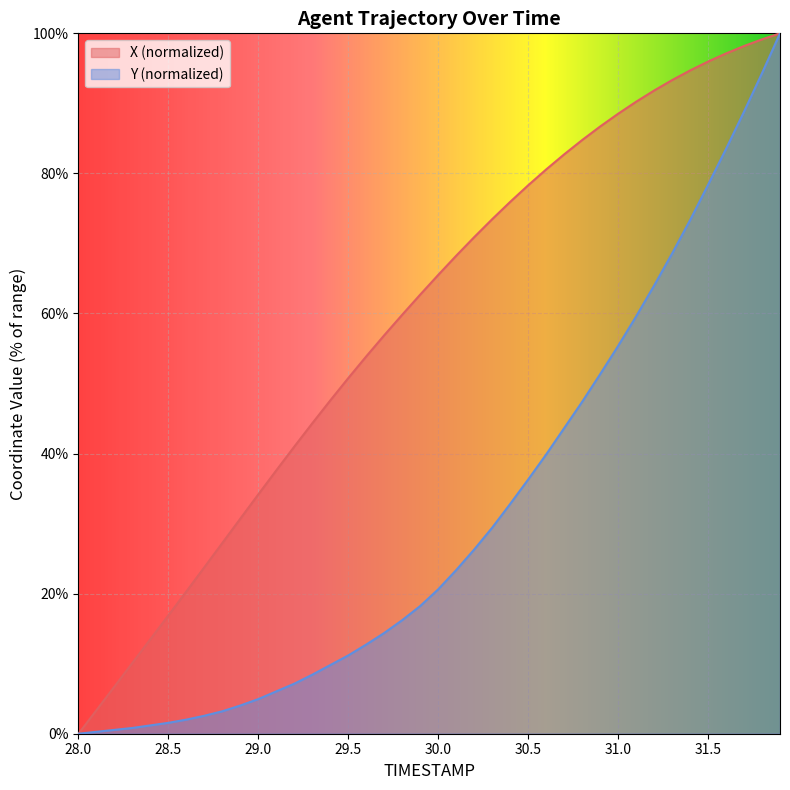

Reading right to left, extract all data points from this chart.

X: 100.0	99.1	98.2	97.1	96.0	94.7	93.3	91.8	90.2	88.5	86.7	84.8	82.7	80.6	78.3	75.9	73.5	70.9	68.3	65.5	62.7	59.8	56.9	53.9	50.8	47.6	44.3	41.0	37.6	34.2	30.7	27.2	23.8	20.3	16.9	13.5	10.1	6.7	3.4	0.0
Y: 100.0	94.3	88.8	83.5	78.4	73.3	68.6	64.0	59.6	55.4	51.3	47.4	43.6	39.9	36.3	32.8	29.4	26.3	23.4	20.6	18.2	16.2	14.4	12.7	11.2	9.8	8.4	7.1	6.0	4.9	4.0	3.2	2.6	2.0	1.6	1.2	0.8	0.5	0.3	0.0